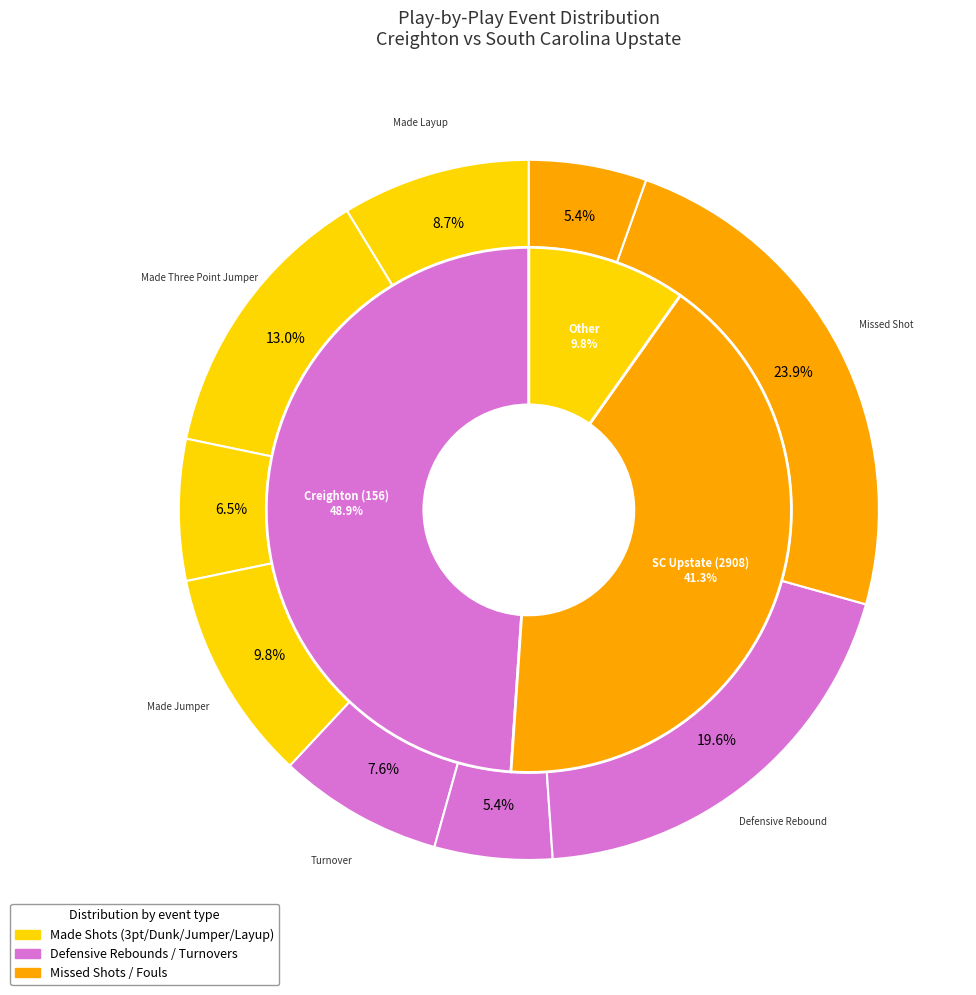

Is it true that 4 is 11% of the pie?

False